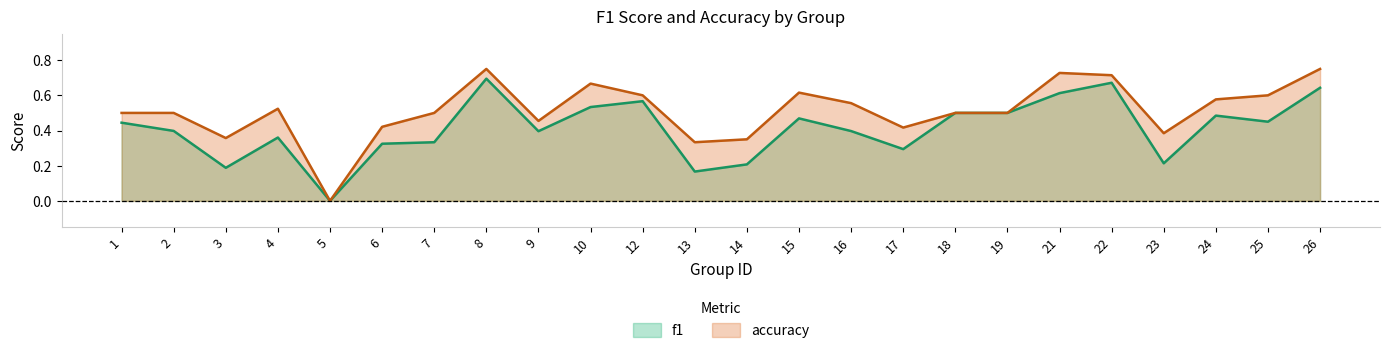

At which category is the sum across all series the highest?

8